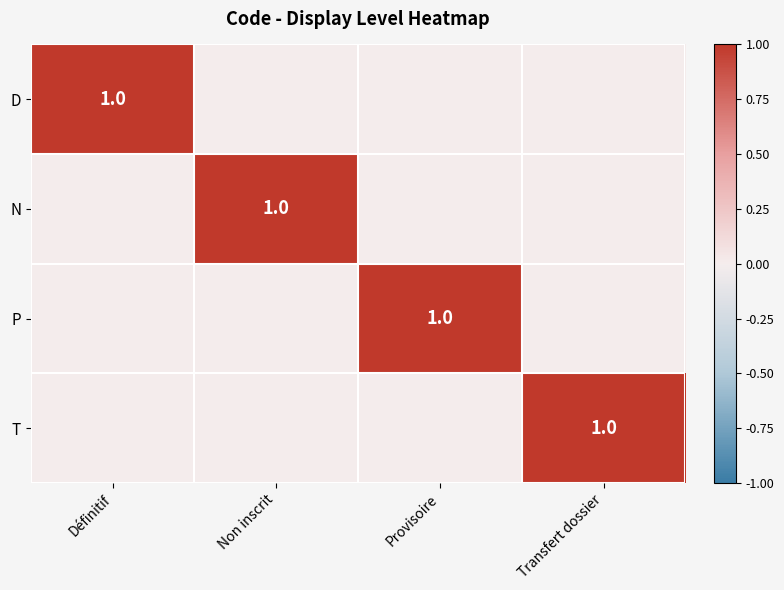

True or false: D has a value of -1 at Provisoire.

False